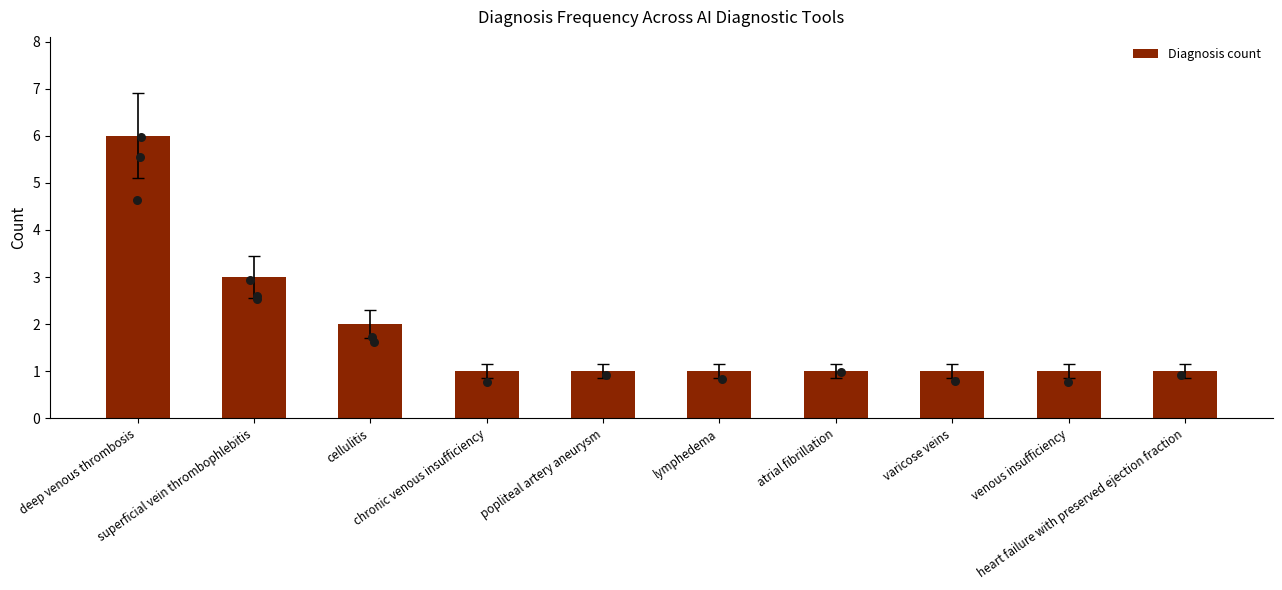

Which has a higher value, heart failure with preserved ejection fraction or atrial fibrillation?

heart failure with preserved ejection fraction